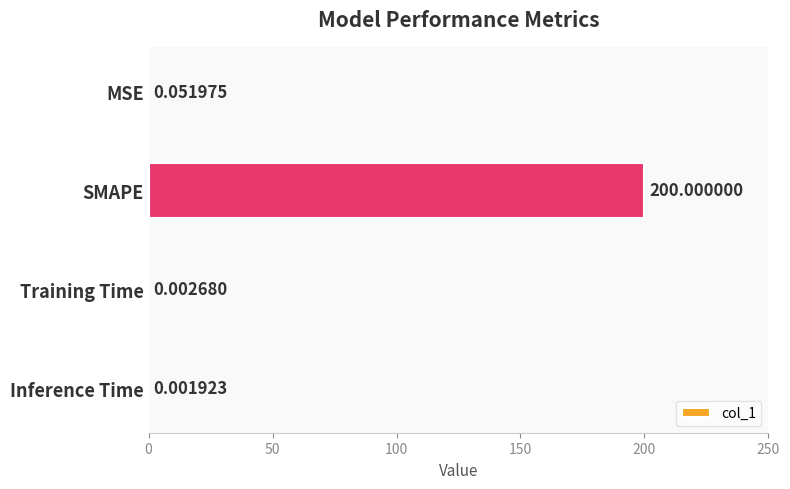

What is the change in value from SMAPE to Training Time?

-200.0